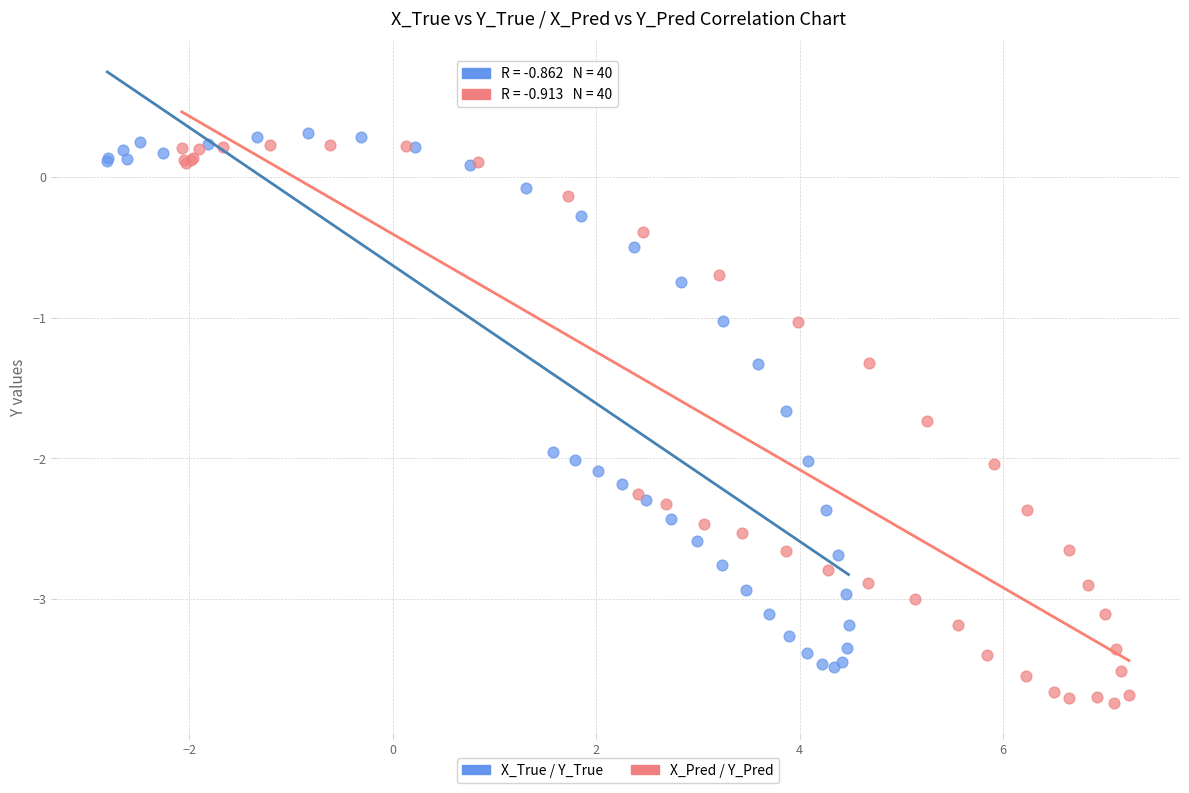

Which series reaches the minimum Y coordinate?

X_Pred / Y_Pred